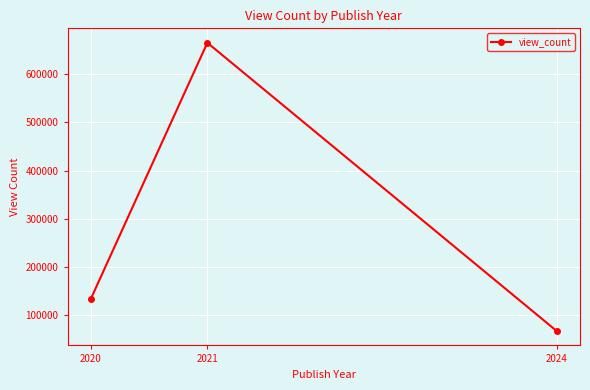

List the labels in order of value, smallest first.

2024, 2020, 2021